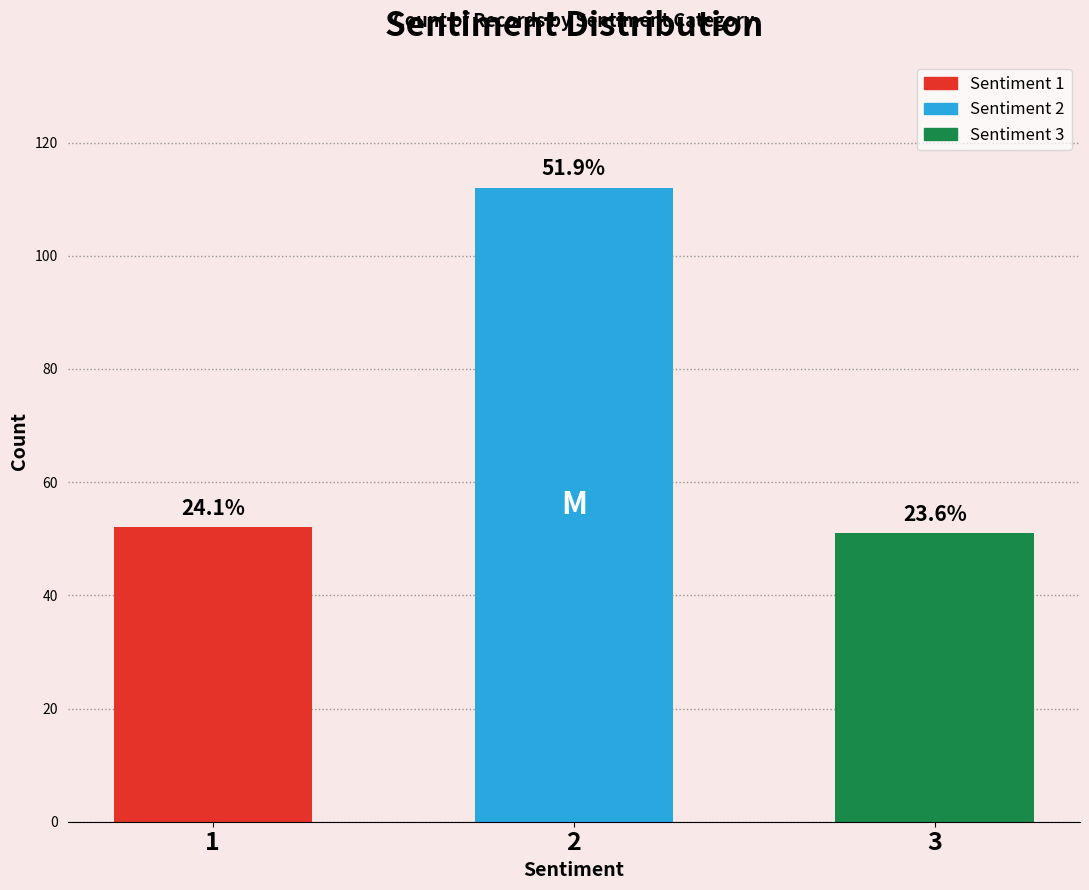

Which category has the highest value across all series?

2